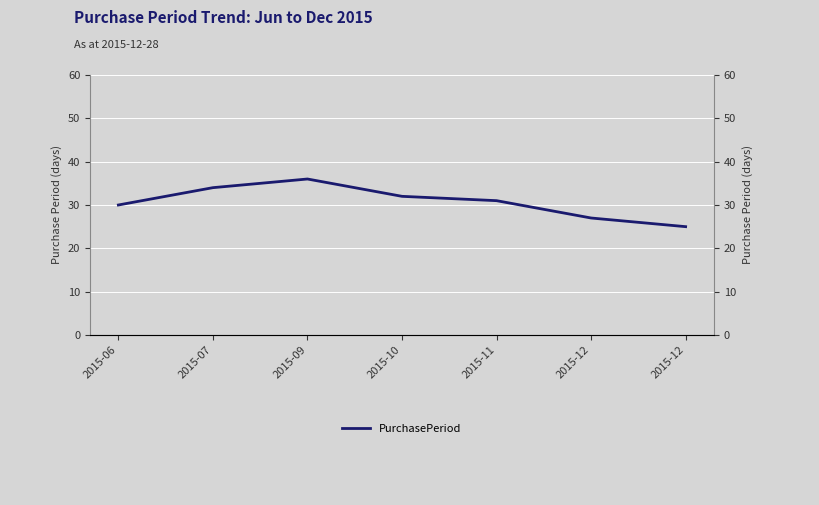

What is the change in value from 2015-06 to 2015-07?

+4